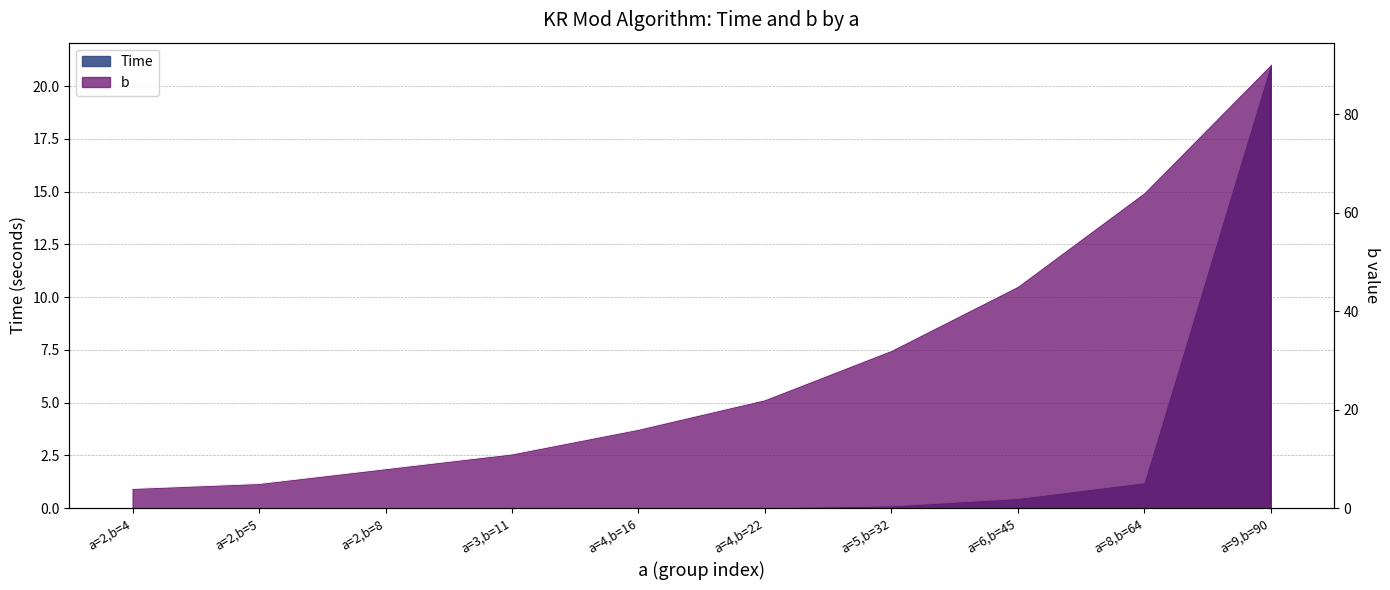

List the series in order of their overall mean, lowest first.

Time, b